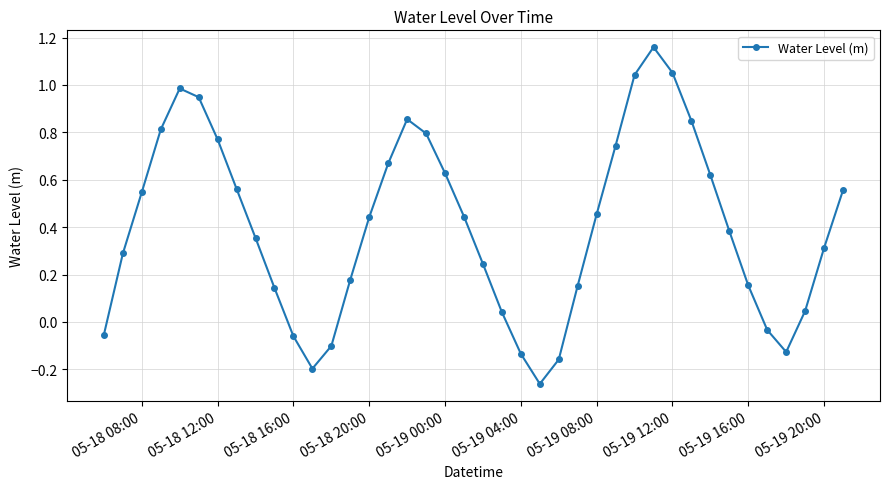

What is the difference between the maximum and minimum values?

1.4